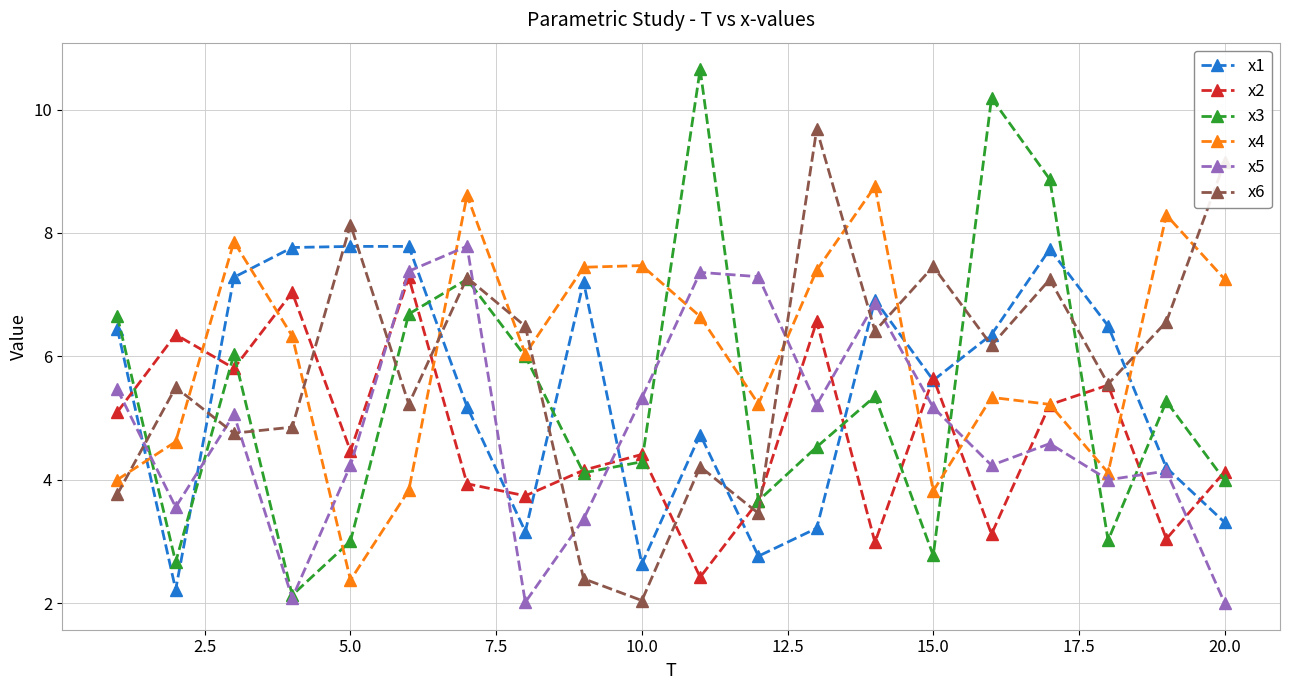

What is the value of the x4 point at the 9th from the left?

7.4